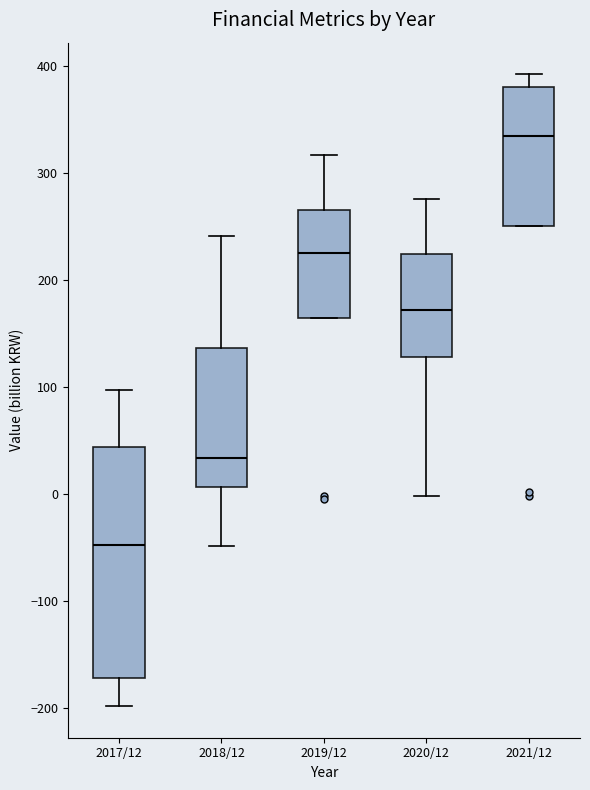

Which box has the highest median line?

2021/12